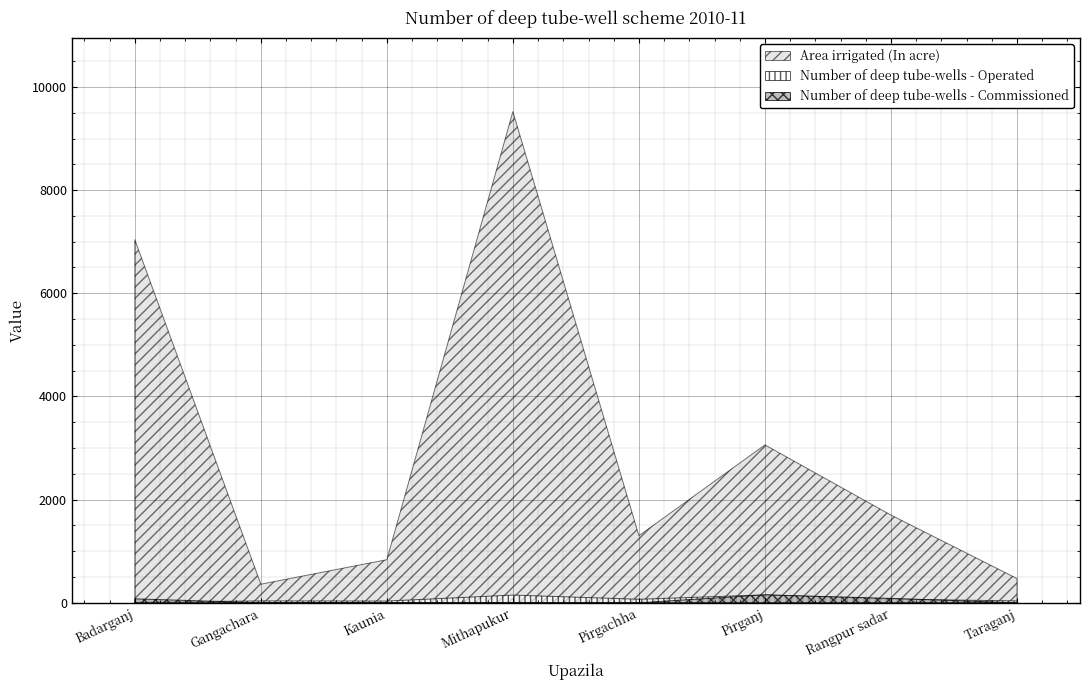

Which label corresponds to the smallest value in the chart?

Gangachara